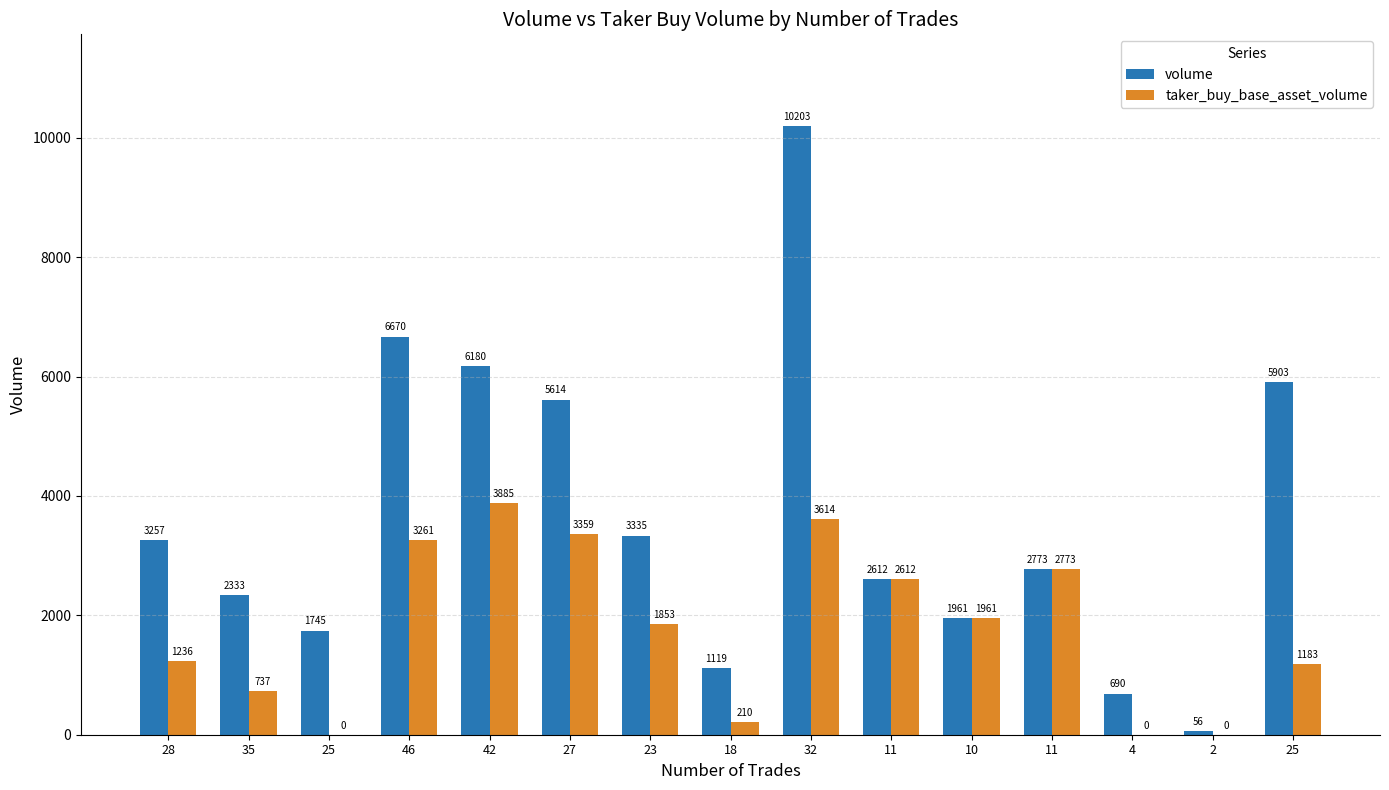

How many positive values does the taker_buy_base_asset_volume series have?

12